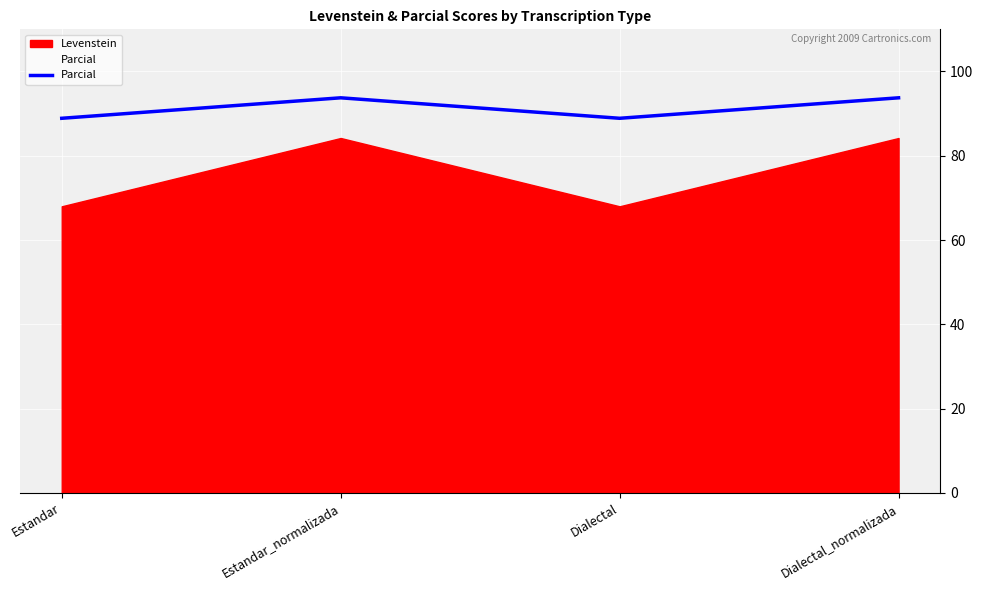

Is it true that the value at Dialectal_normalizada is 93.8?

True